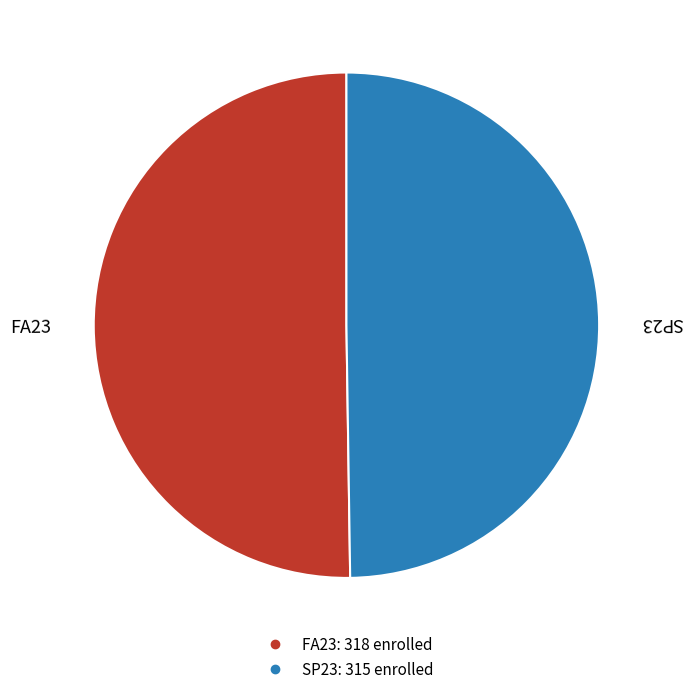

Count the number of slices in the pie.

2